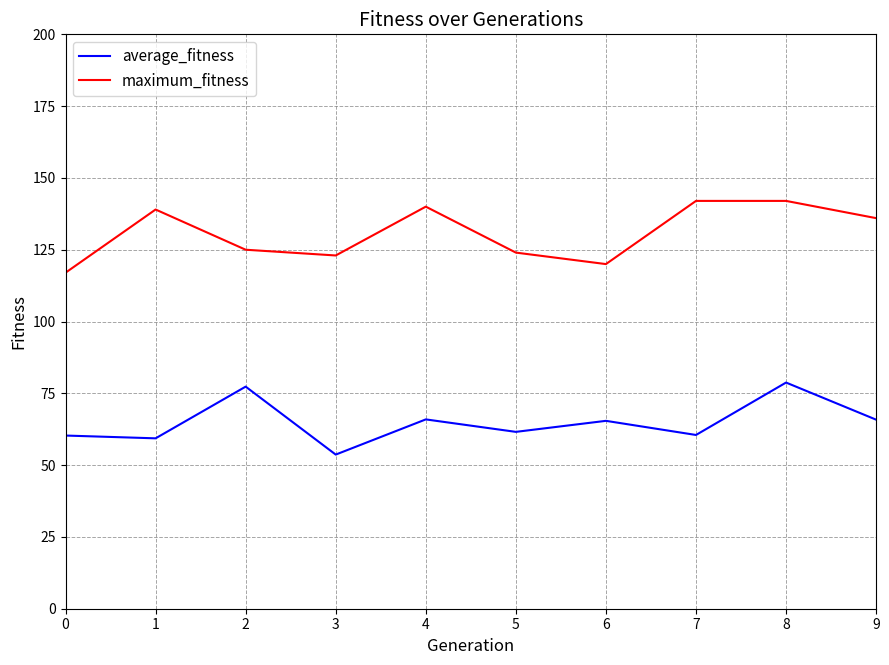

What is the minimum value for maximum_fitness?

117.0